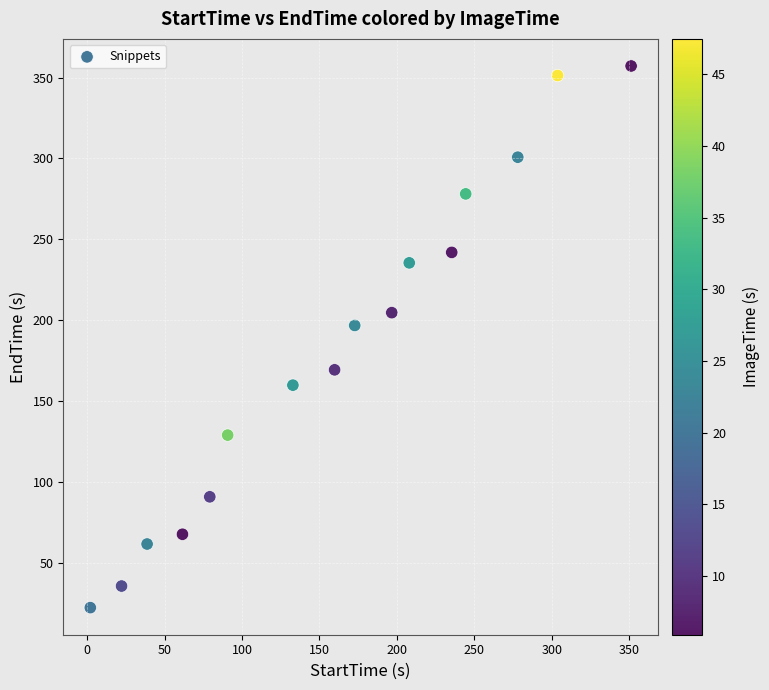

What is the range of X values (max minus min)?

349.2